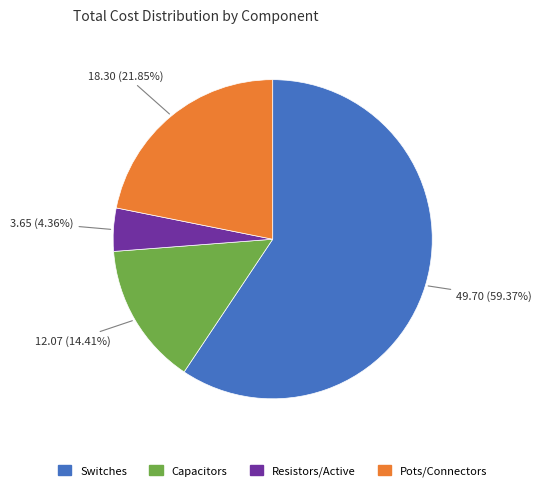

Is there a majority slice in this chart?

Yes